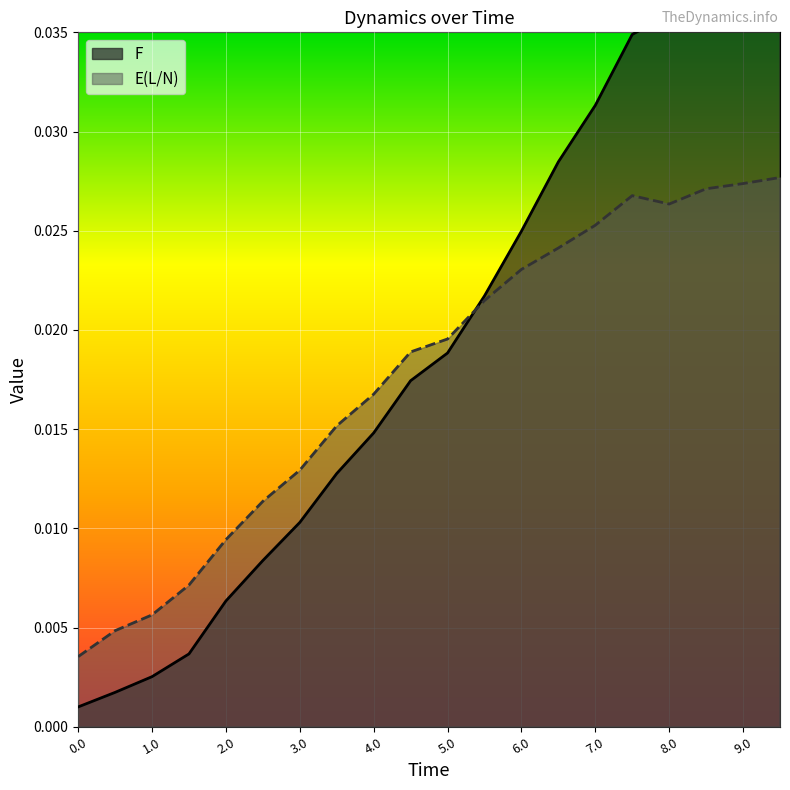

Which series changed the most between 1.5 and 4.0?

F